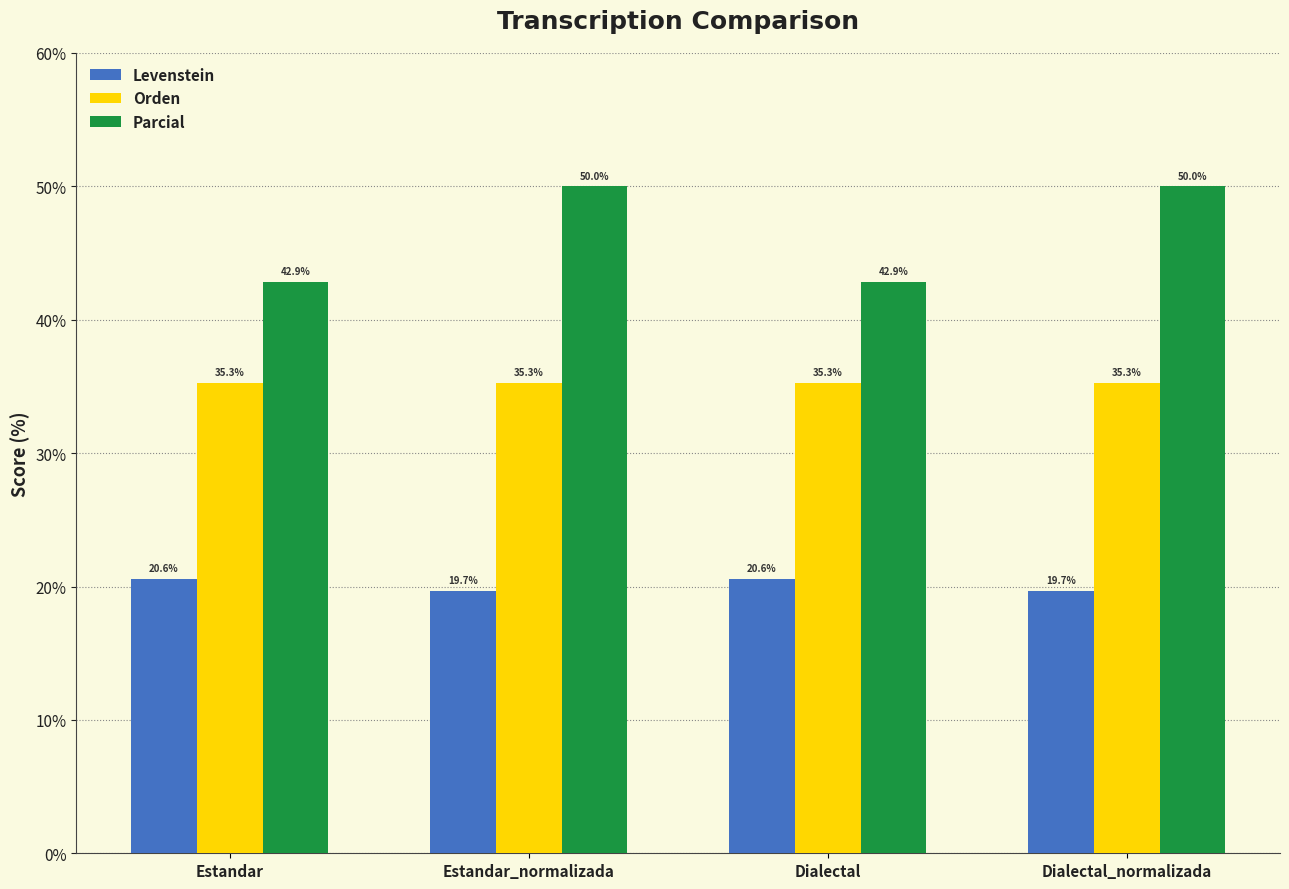

How many distinct data groups are displayed?

3